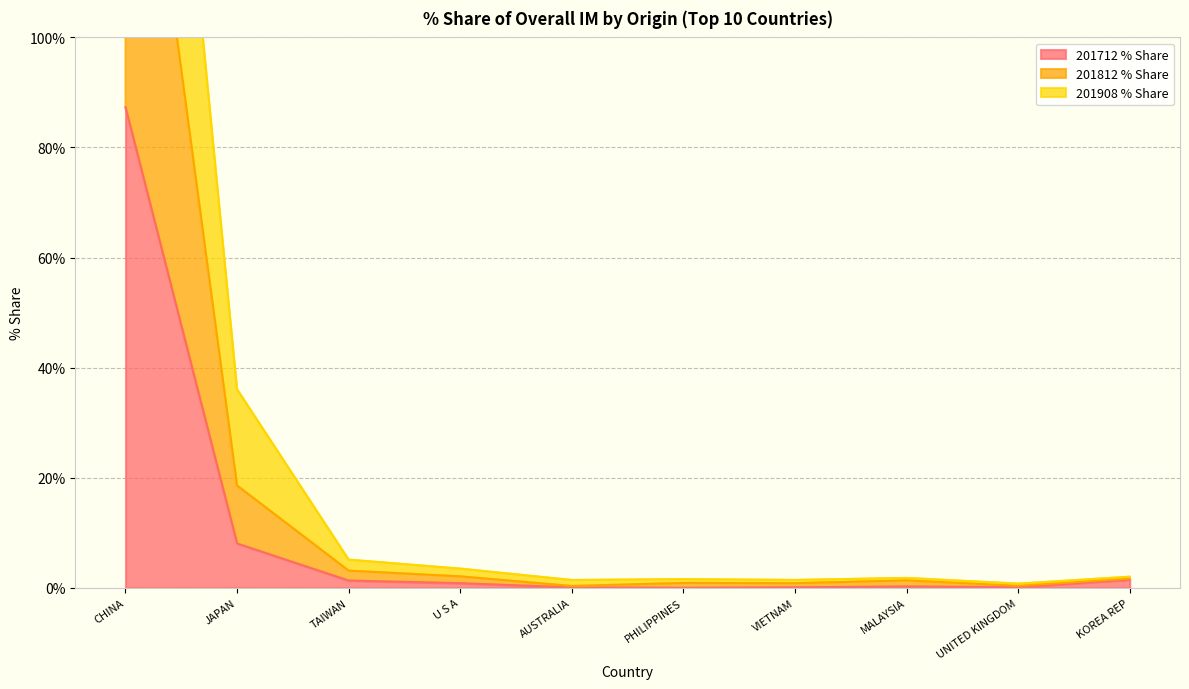

True or false: 201812 % Share has more than 0 points higher than both neighbors.

True